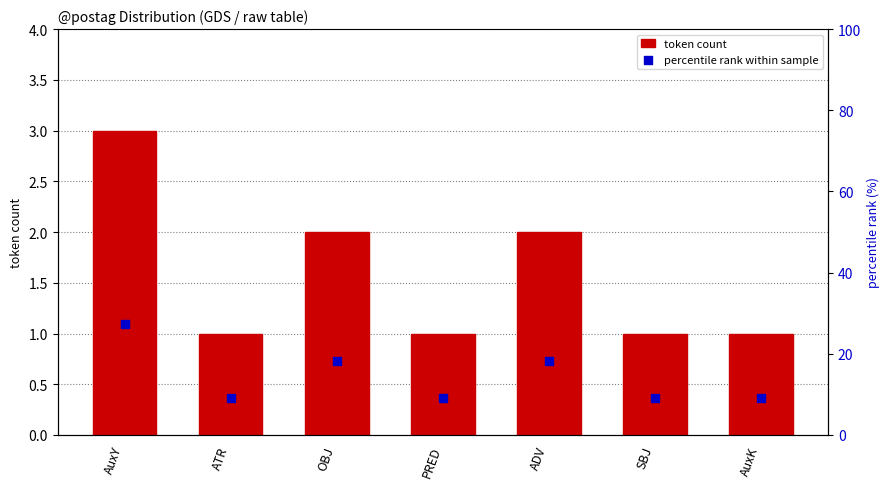

What is the total value across all series at OBJ?

20.2